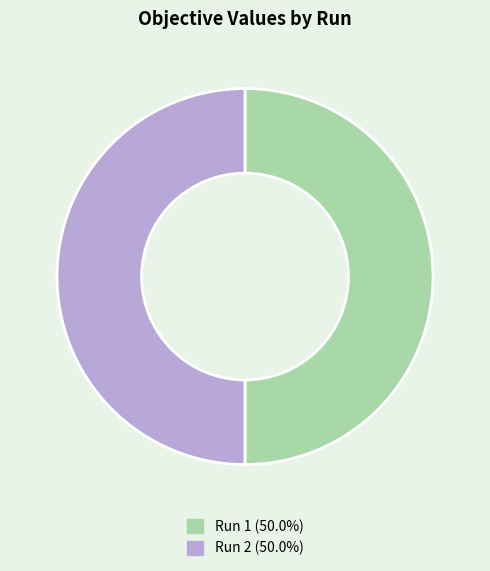

Combined, do Run 2 (50.0%) and Run 1 (50.0%) account for over 50%?

Yes